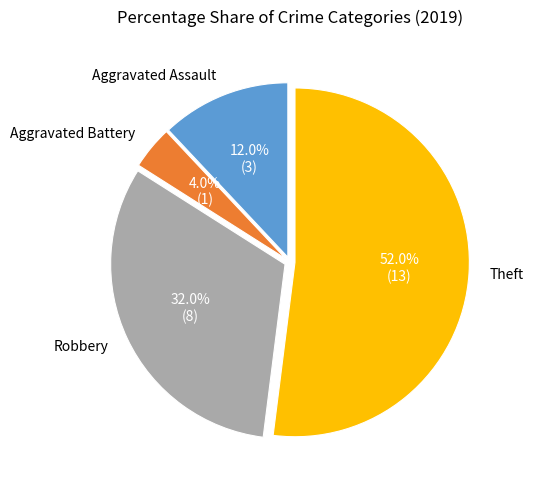

Is there a majority slice in this chart?

Yes